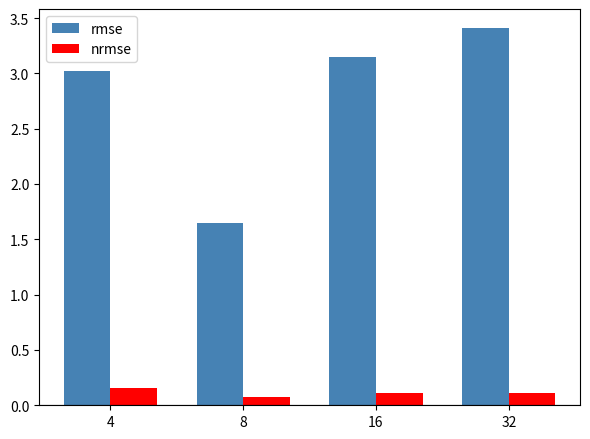

List the series in order of their overall mean, highest first.

rmse, nrmse